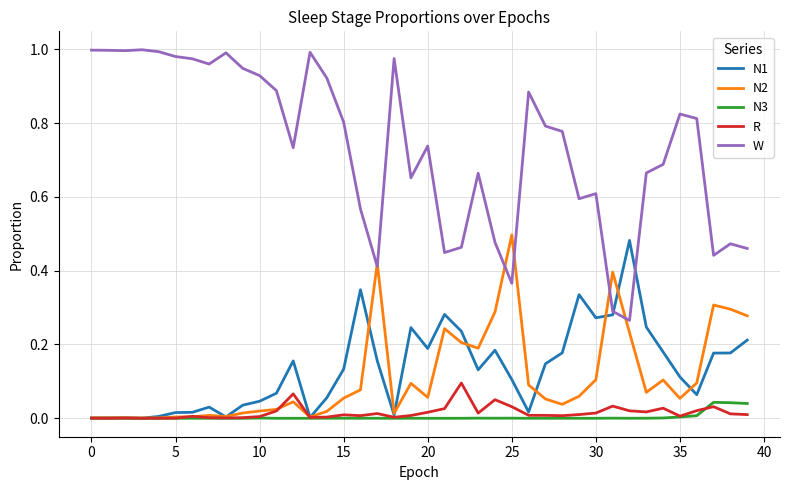

True or false: W and N1 intersect in this chart.

True